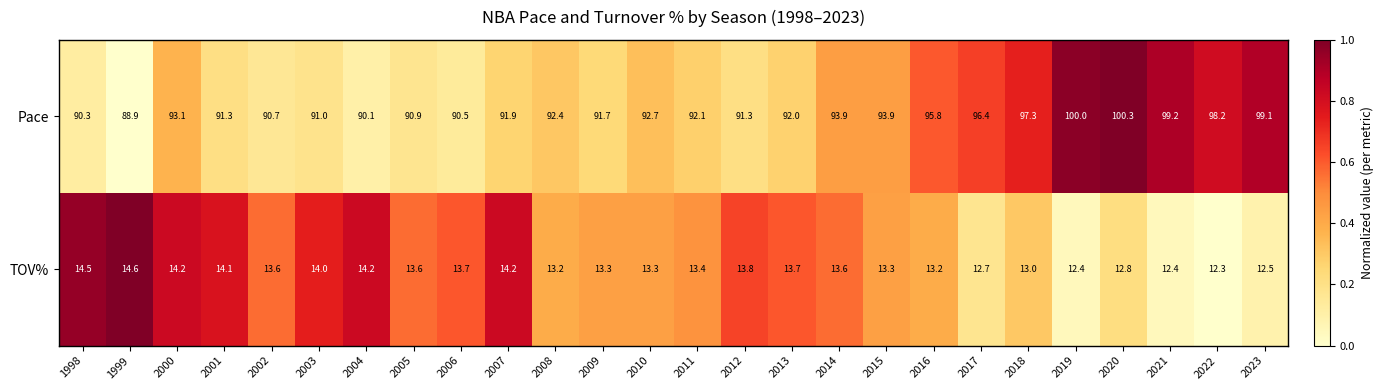

The value of Pace at 1999 is 88.9. True or false?

True